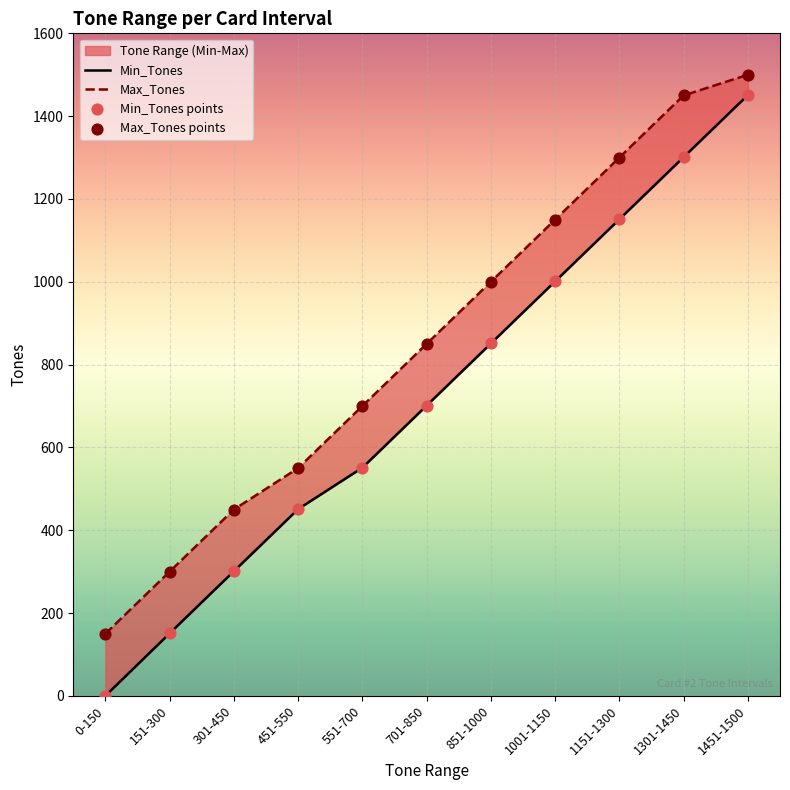

Which series contains the lowest Y value?

Min_Tones